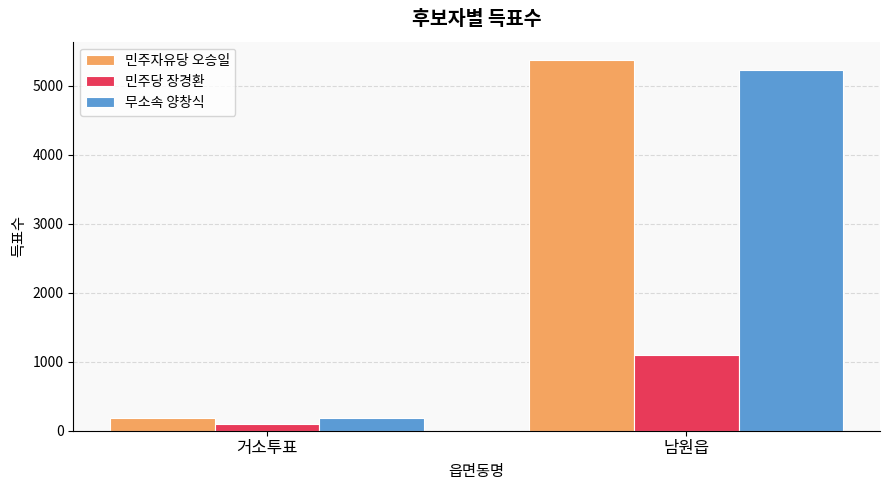

What is the average value of the 무소속 양창식 series?

2708